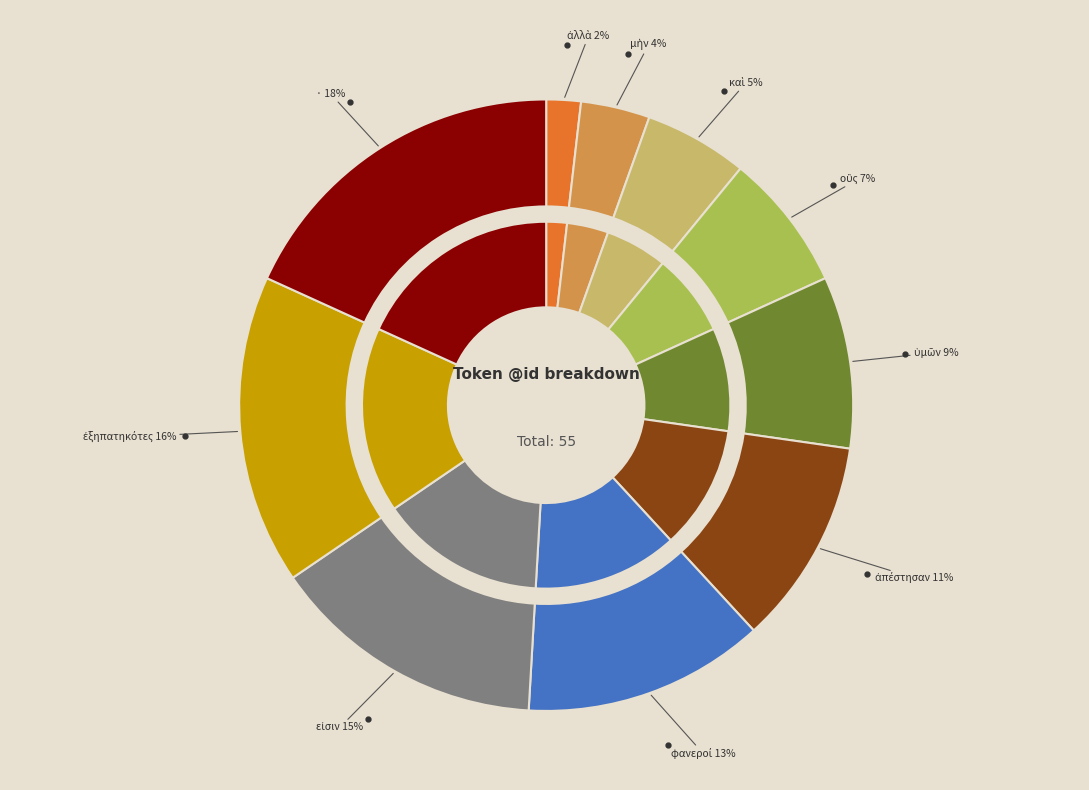

How many slices are in this pie chart?

10